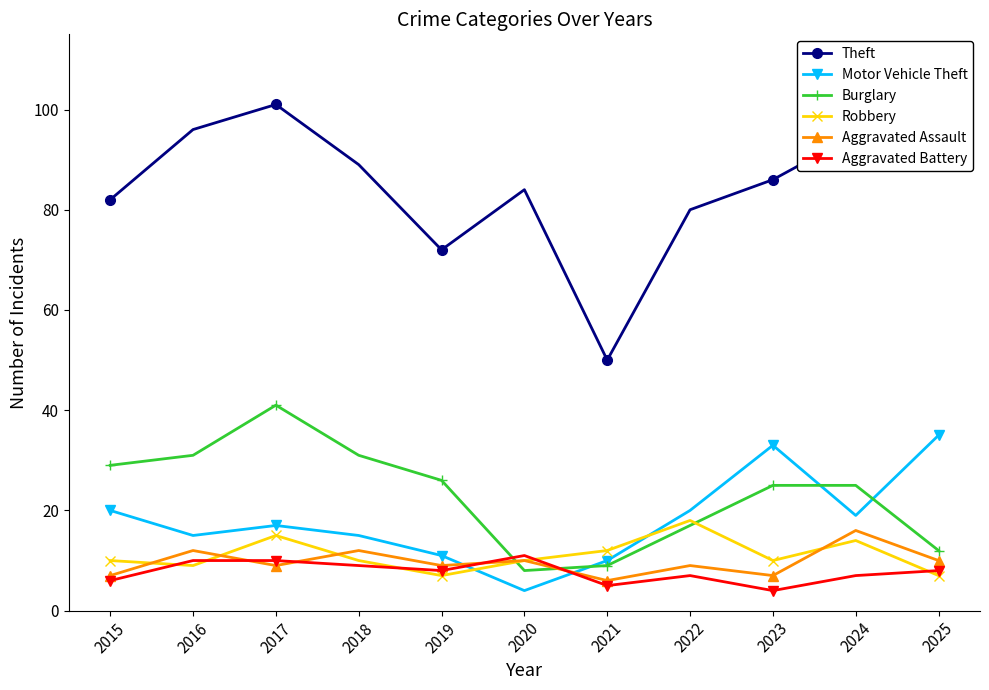

What are all the series names shown in the legend?

Theft, Motor Vehicle Theft, Burglary, Robbery, Aggravated Assault, Aggravated Battery